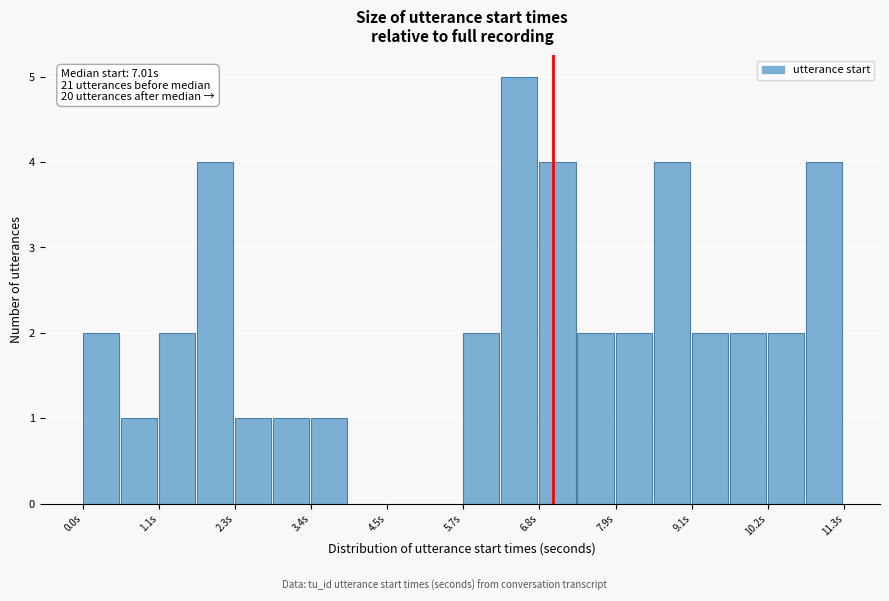

Around what value on the x-axis is the tallest bar? Give the approximate position of its centre, as read against the axis.

6.6